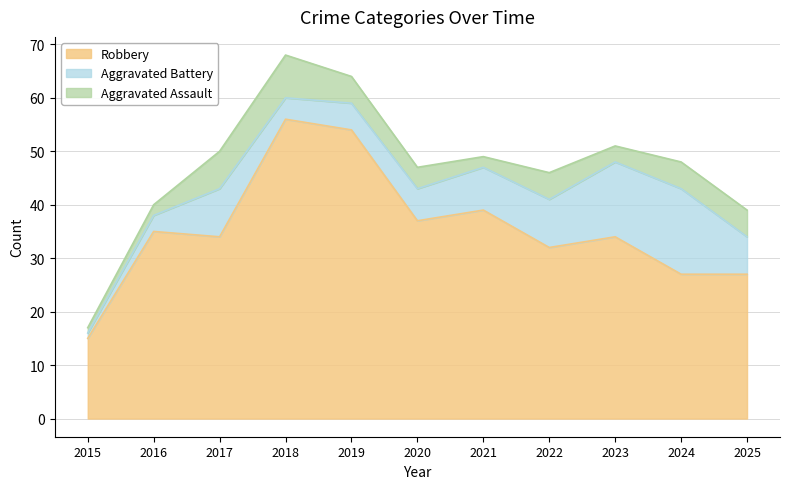

True or false: Robbery has more than 1 points higher than both neighbors.

True